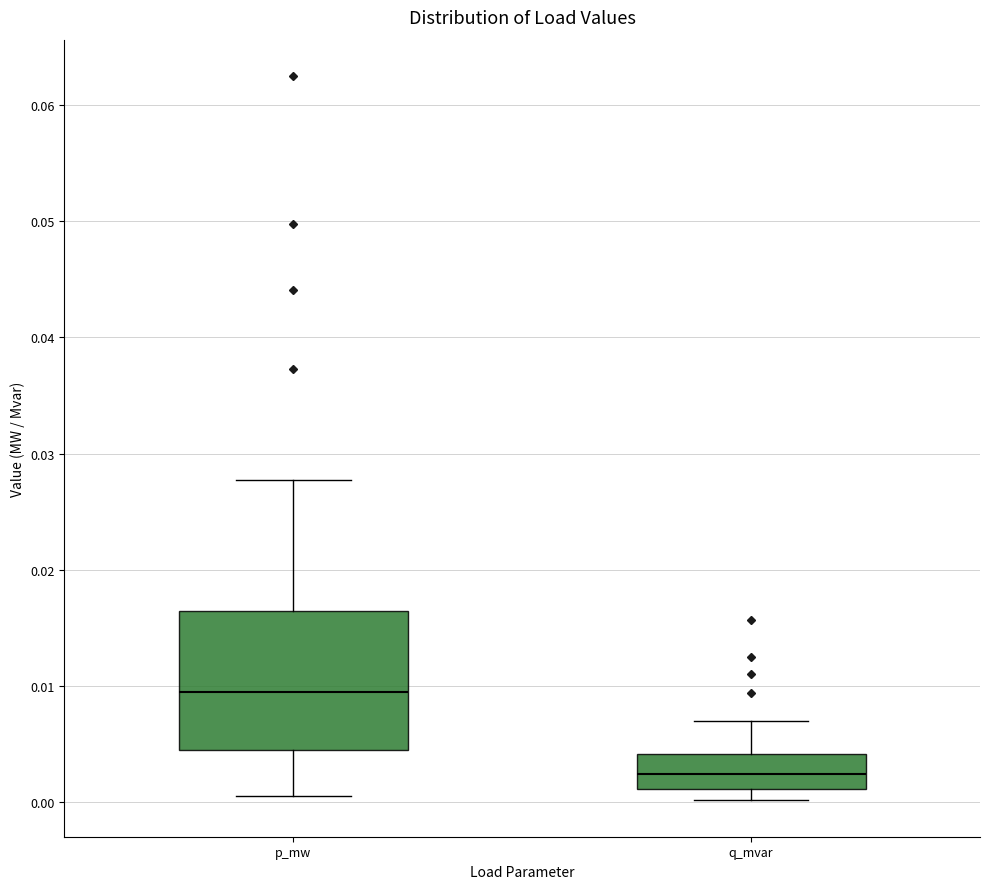

Which box has the highest median line?

p_mw